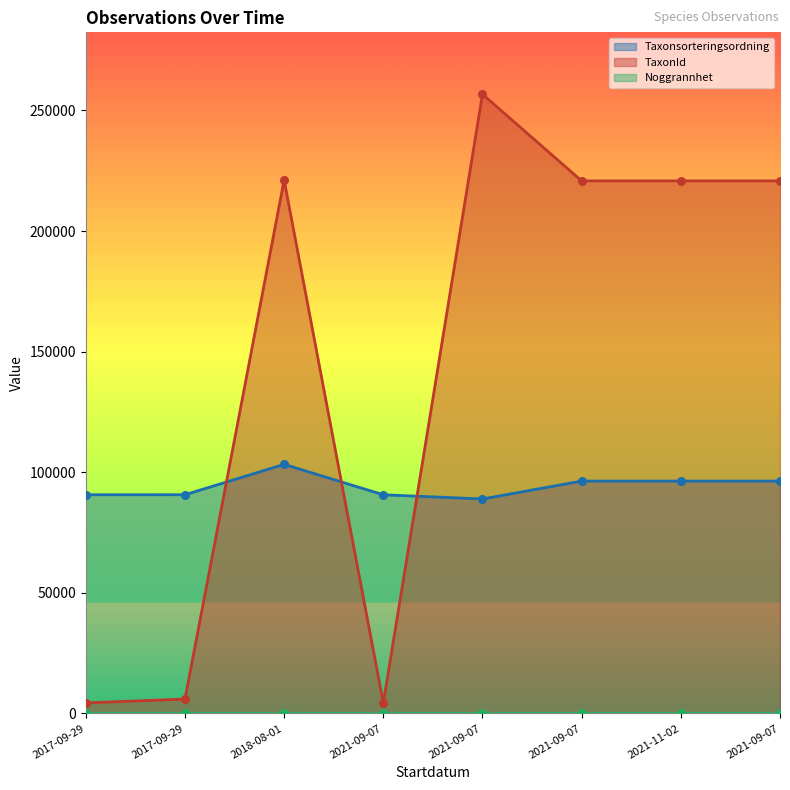

What are all the series names shown in the legend?

Taxonsorteringsordning, TaxonId, Noggrannhet